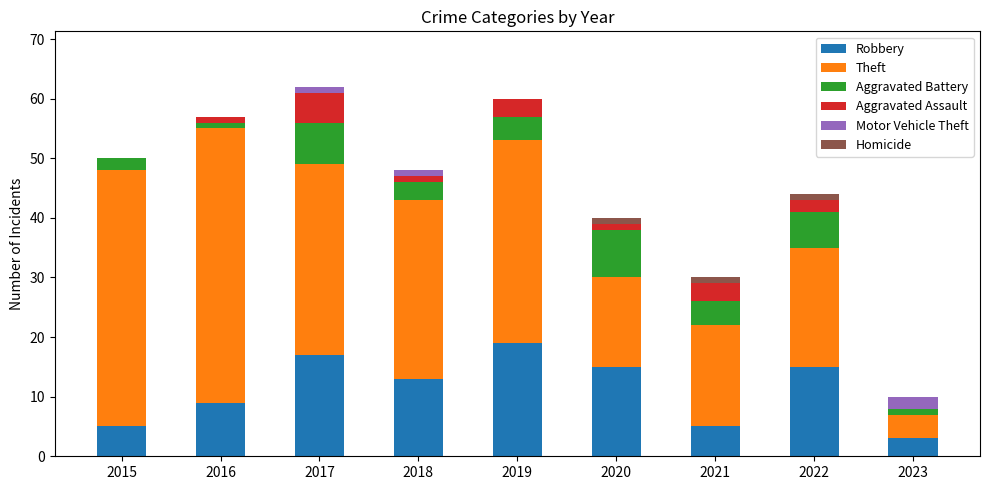

Are the bars horizontal?

No